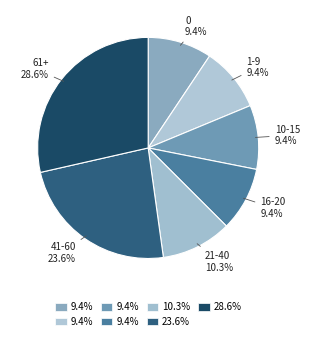

How many segments does this pie chart have?

7